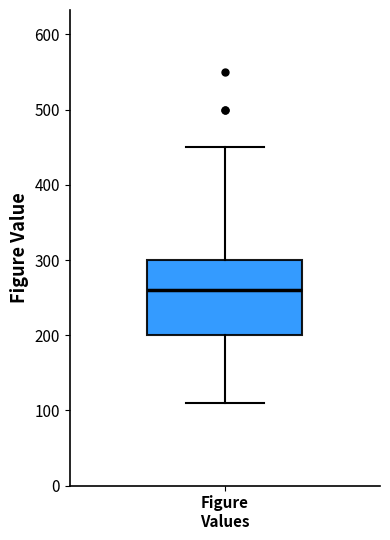

Read this box plot against the y-axis: the position of the median line, the range covered by the box, and the ends of both whiskers. The values are not printed on the chart, so give them approximately, as read against the axis.

median 260, box 200 to 300, whiskers 110 to 450